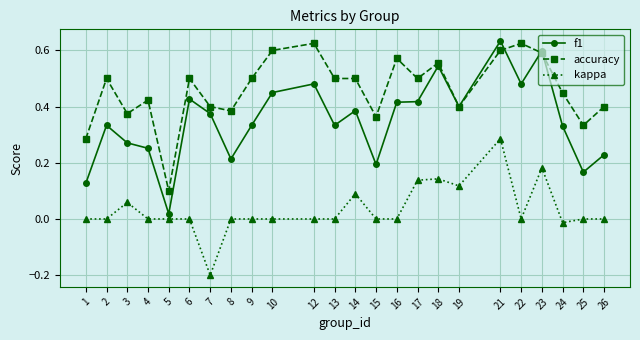

At which label does kappa reach its peak?

21